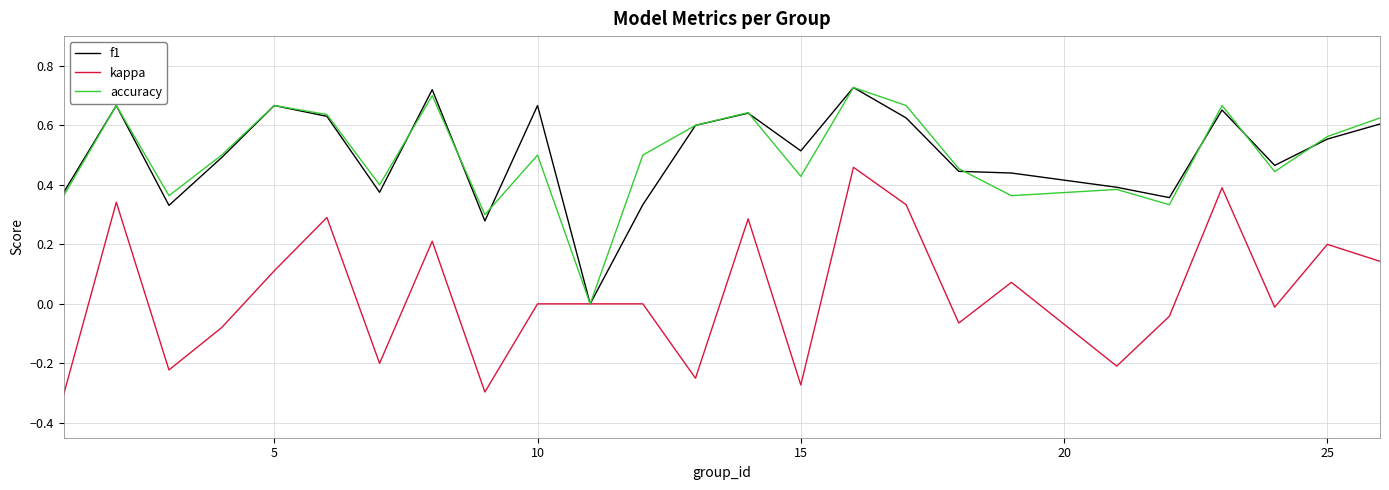

What is the sum of all kappa values?

0.9